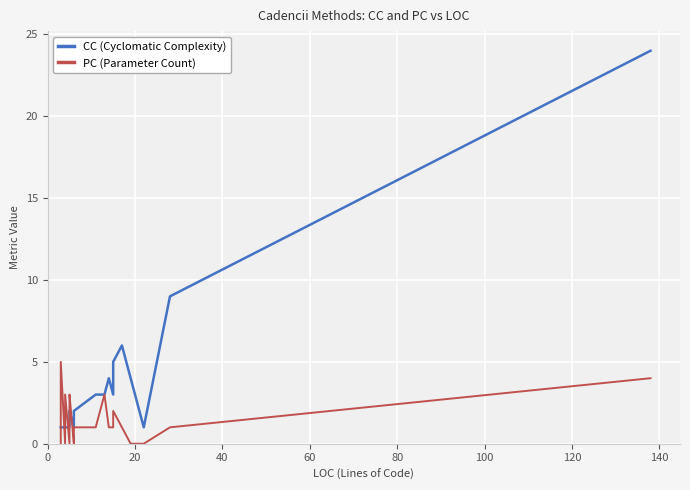

Which series has the widest spread of values?

CC (Cyclomatic Complexity)